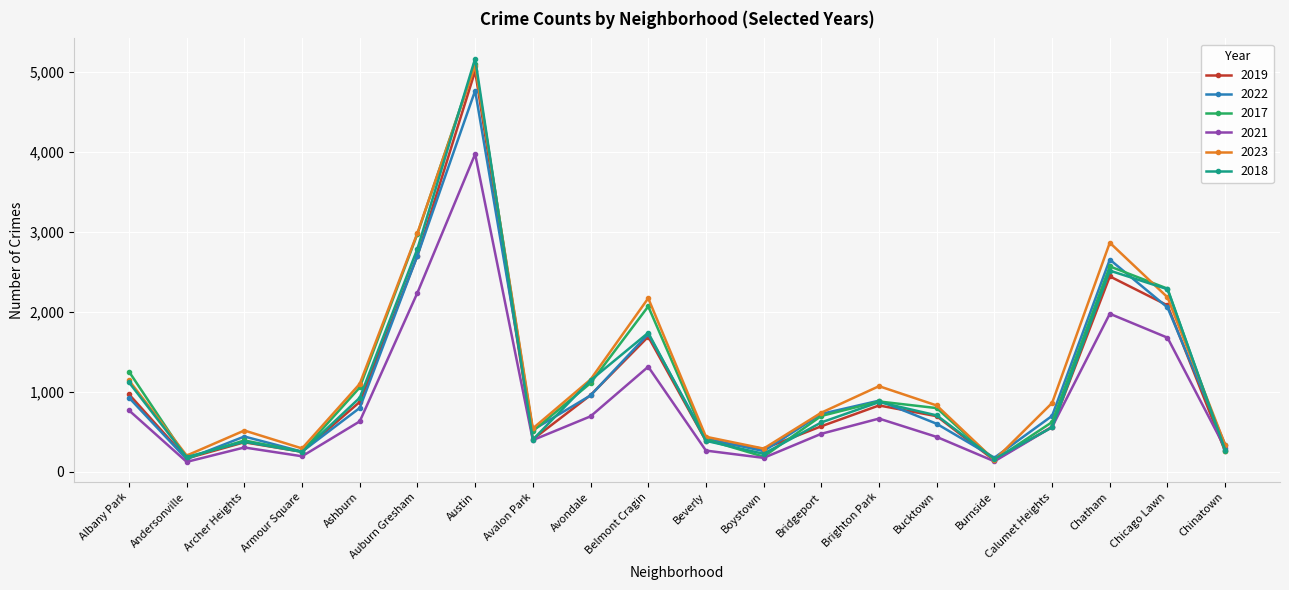

Which category has the highest value in the 2019 series?

Austin